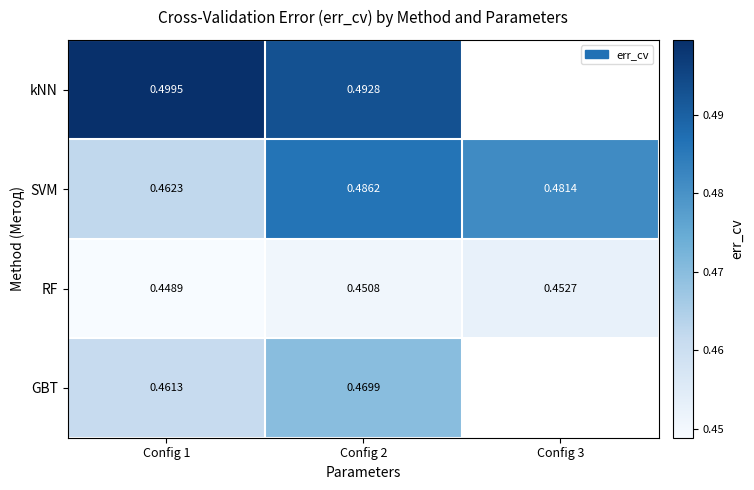

Which category has the lowest value across all series?

Config 1